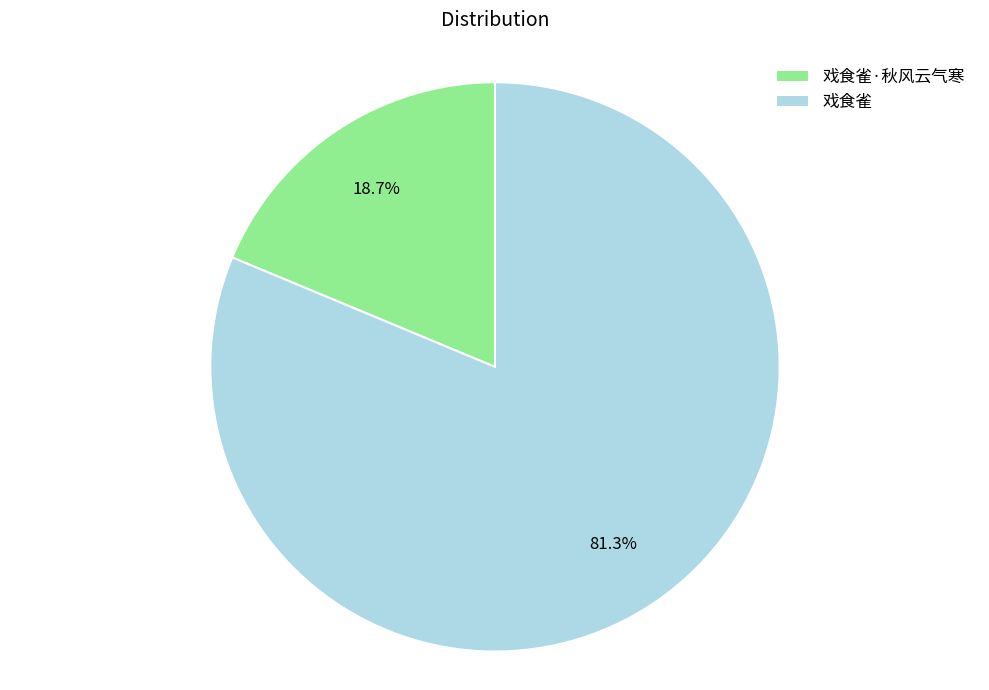

Is it true that 戏食雀 is 88% of the pie?

False